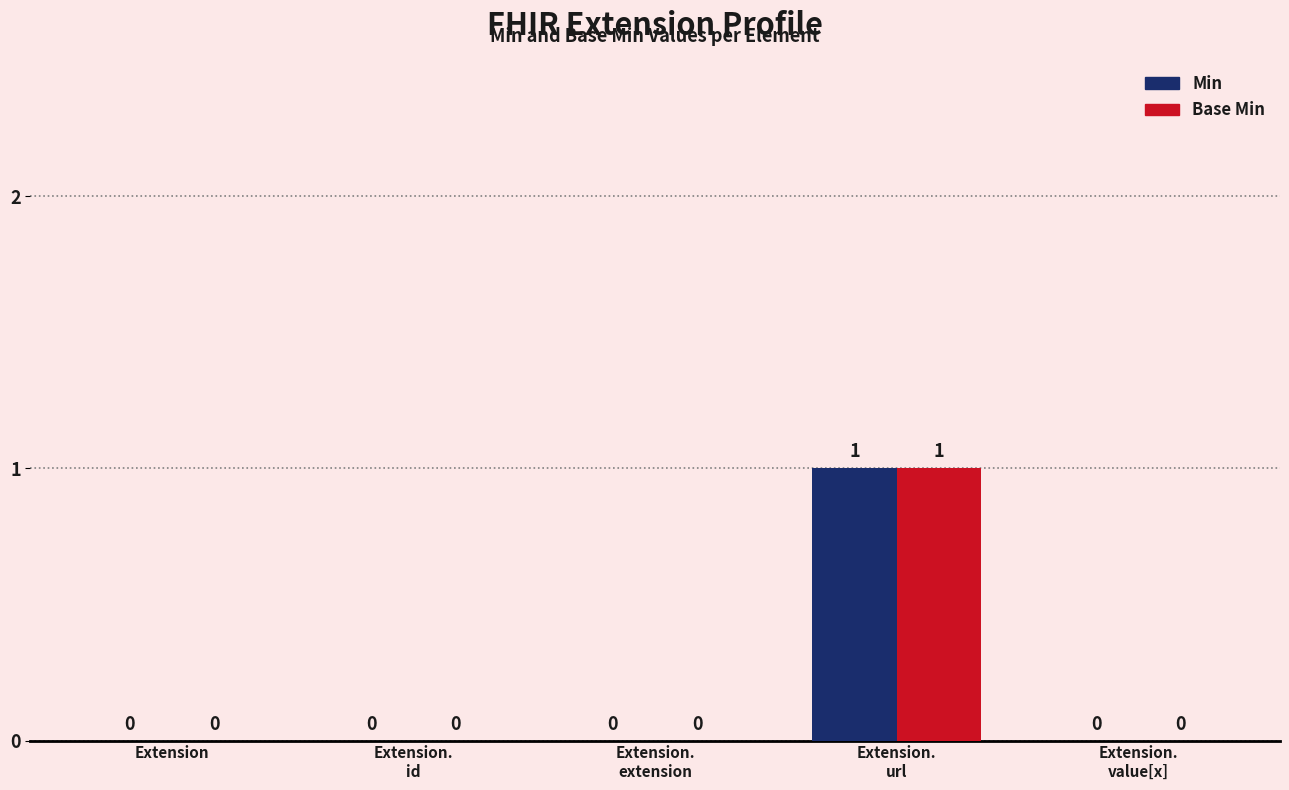

How many values in the Base Min series exceed 0?

1